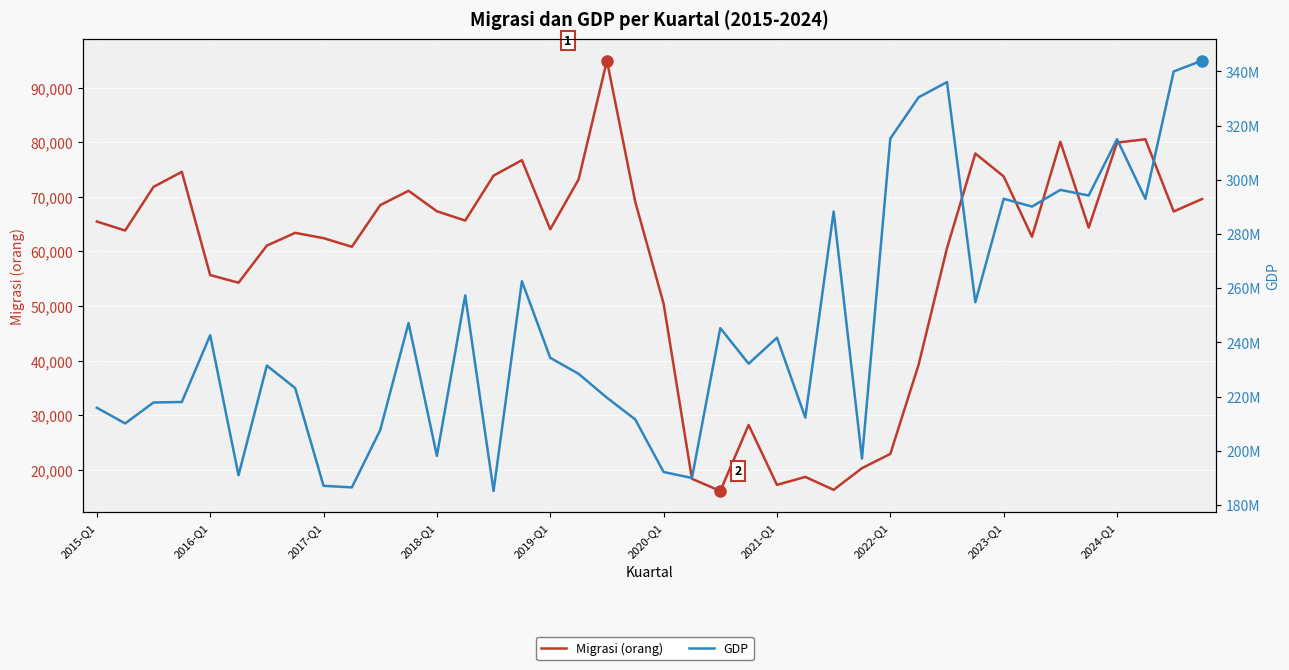

At which label does Migrasi (orang) first exceed 64373?

2015-Q1